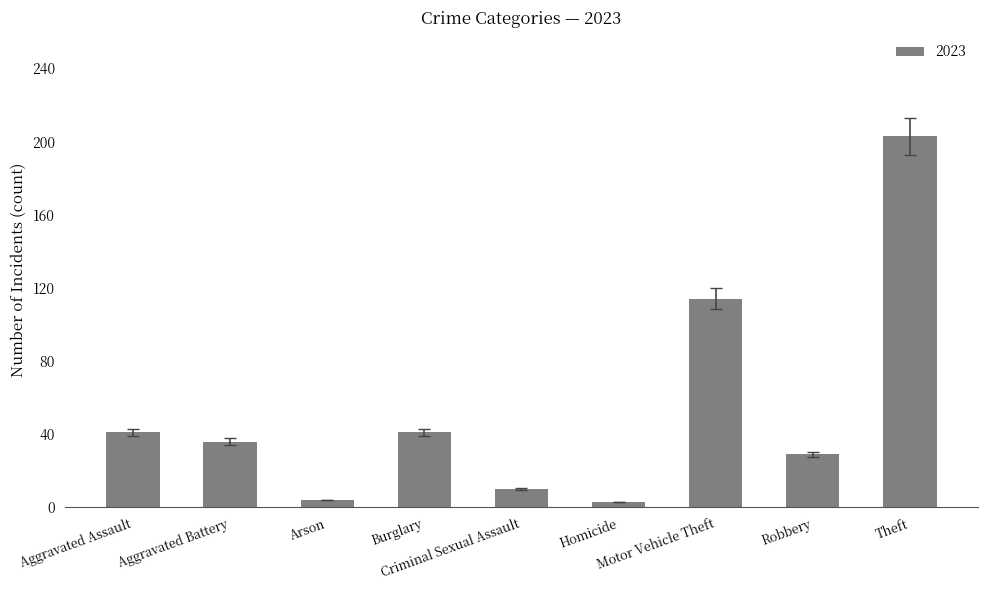

What is the difference between the maximum and minimum values?

200